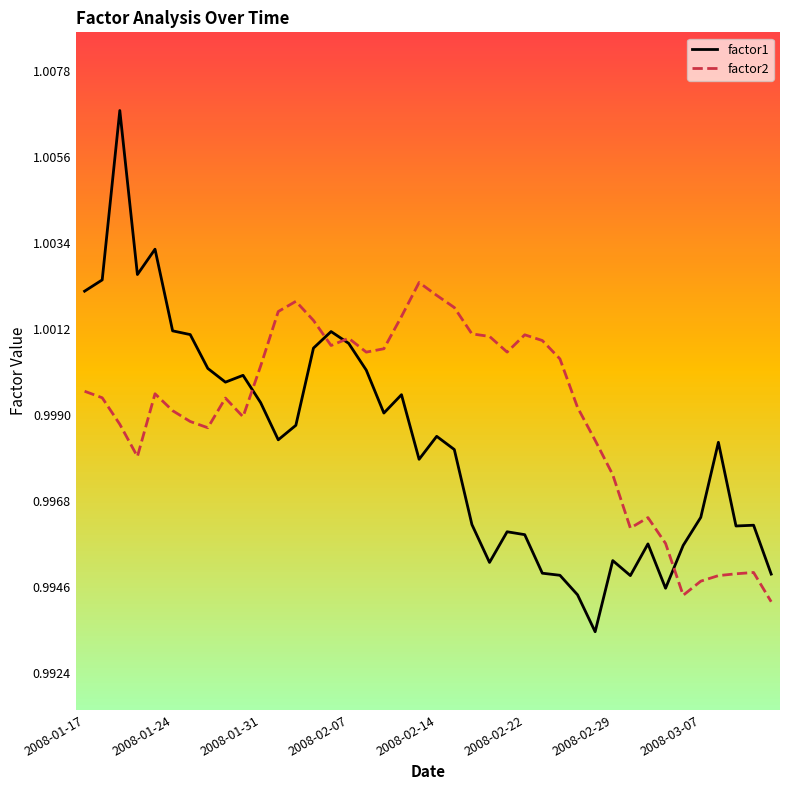

Which series has the largest range (max minus min)?

factor1